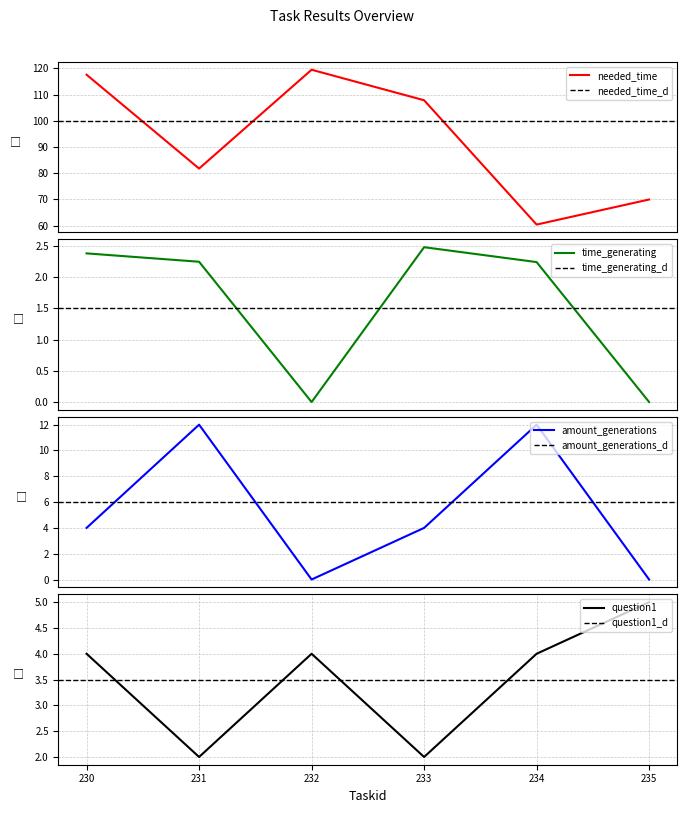

Where is time_generating nearest to the value 1?

232